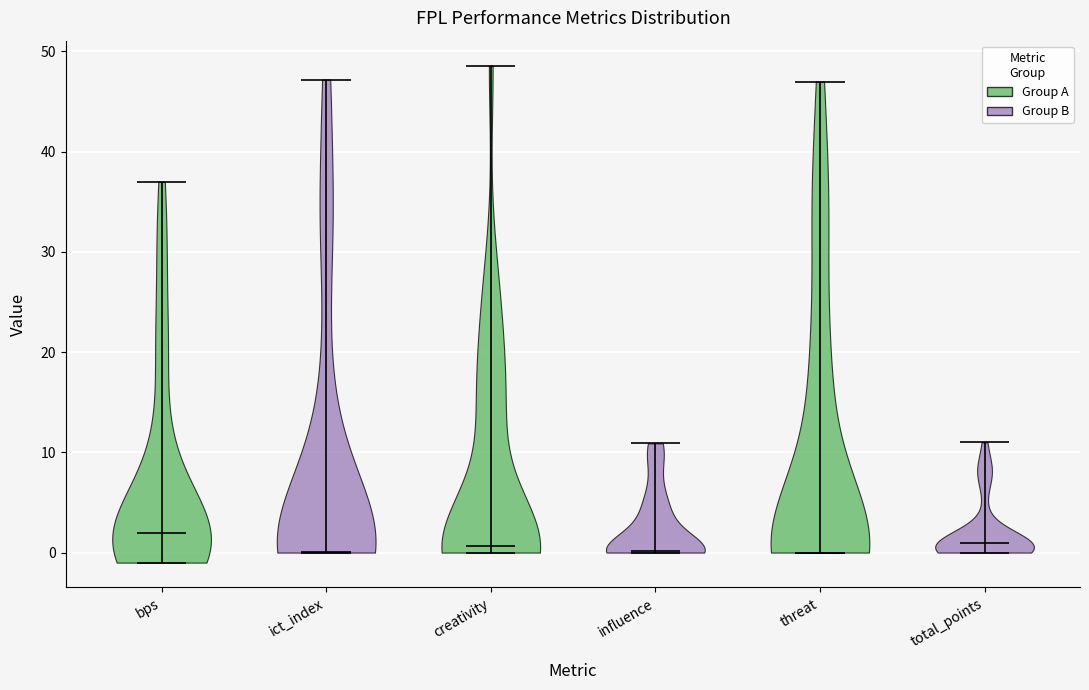

Which violin has the highest median line?

bps